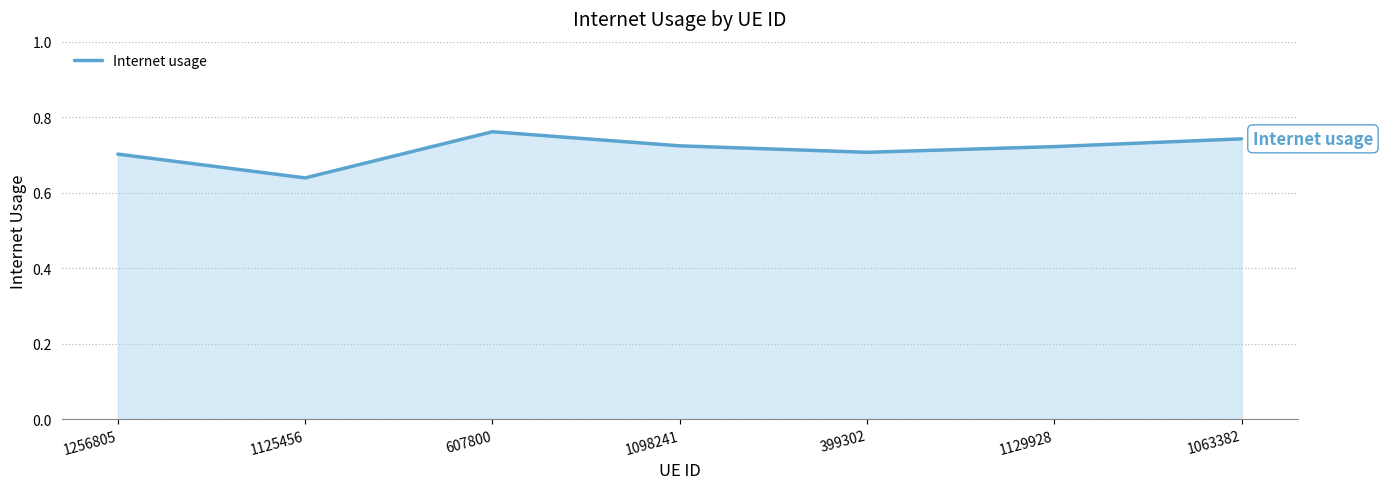

At which category does the chart reach its minimum across all series?

1125456